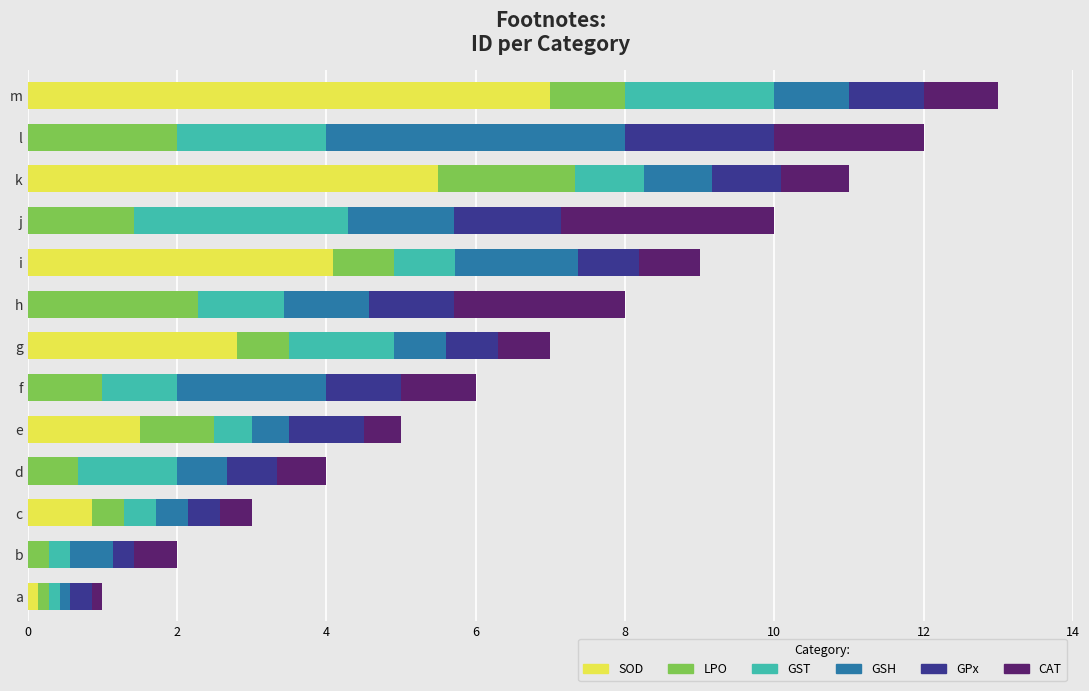

True or false: SOD has a value of 2.6 at b.

False